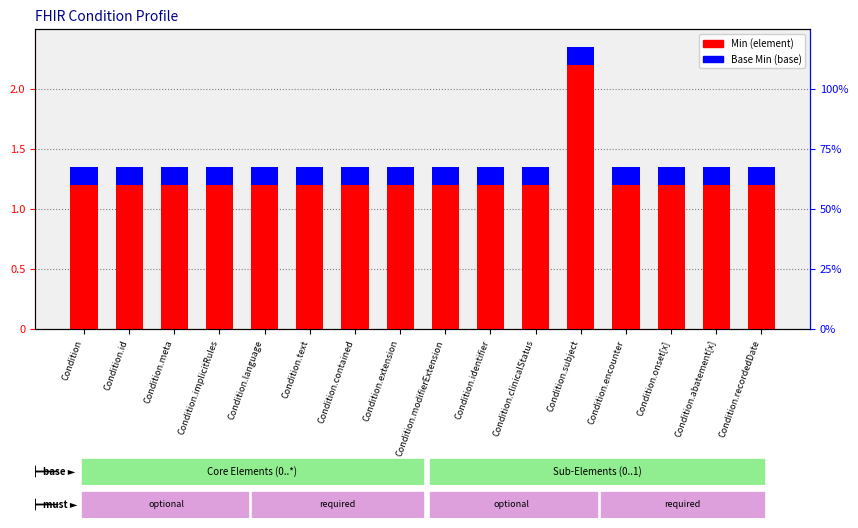

Reading left to right, list all the values displayed in this chart.

Min: 1.2	1.2	1.2	1.2	1.2	1.2	1.2	1.2	1.2	1.2	1.2	2.2	1.2	1.2	1.2	1.2
Base Min: 0.1	0.1	0.1	0.1	0.1	0.1	0.1	0.1	0.1	0.1	0.1	0.1	0.1	0.1	0.1	0.1